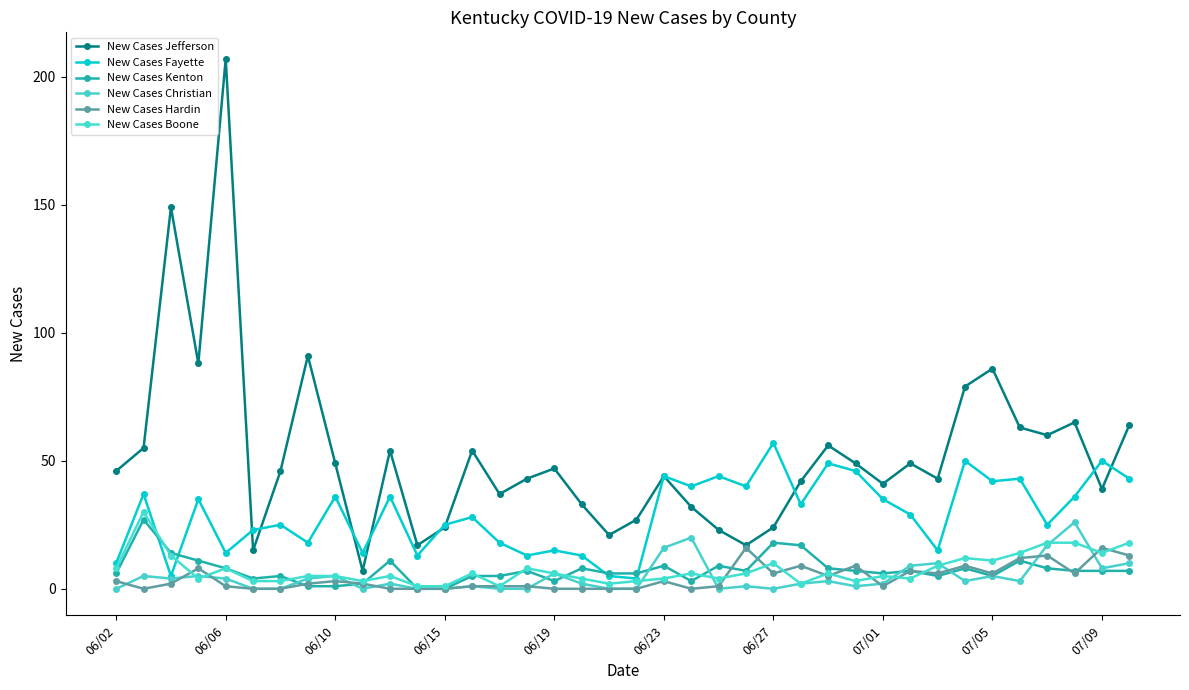

Reading right to left, extract all data points from this chart.

New Cases Jefferson: 64	39	65	60	63	86	79	43	49	41	49	56	42	24	17	23	32	44	27	21	33	47	43	37	54	24	17	54	7	49	91	46	15	207	88	149	55	46
New Cases Fayette: 43	50	36	25	43	42	50	15	29	35	46	49	33	57	40	44	40	44	4	5	13	15	13	18	28	25	13	36	14	36	18	25	23	14	35	5	37	10
New Cases Kenton: 7	7	7	8	11	5	8	5	7	6	7	8	17	18	7	9	3	9	6	6	8	3	7	5	5	0	0	11	2	1	1	5	4	8	11	14	27	6
New Cases Christian: 10	8	26	17	3	5	3	10	9	2	1	3	2	0	1	0	20	16	0	0	2	6	0	0	1	0	0	2	0	5	4	0	0	4	5	4	5	0
New Cases Hardin: 13	16	6	13	12	6	9	6	7	1	9	5	9	6	16	1	0	3	0	0	0	0	1	1	1	0	0	0	2	3	2	0	0	1	8	2	0	3
New Cases Boone: 18	14	18	18	14	11	12	9	4	5	3	6	2	10	6	4	6	4	3	2	4	6	8	1	6	1	1	5	3	5	5	3	3	8	4	13	30	8